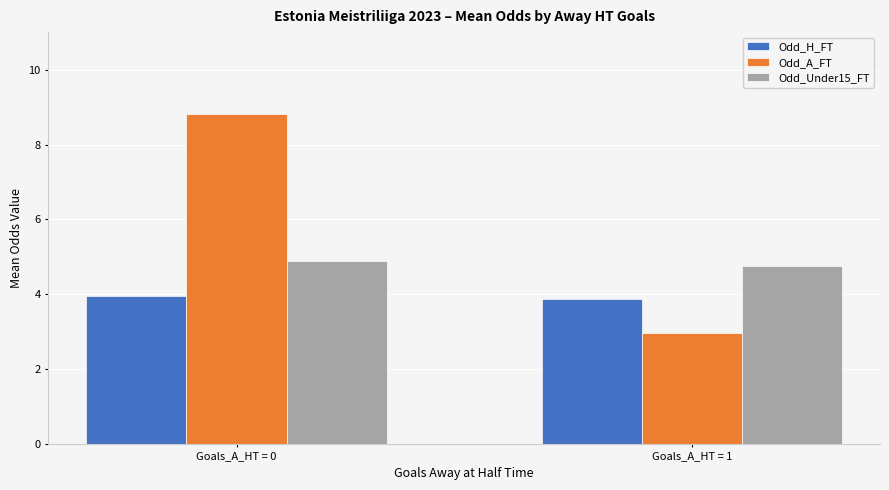

What is the difference between the maximum and minimum values in the Odd_A_FT series?

5.9